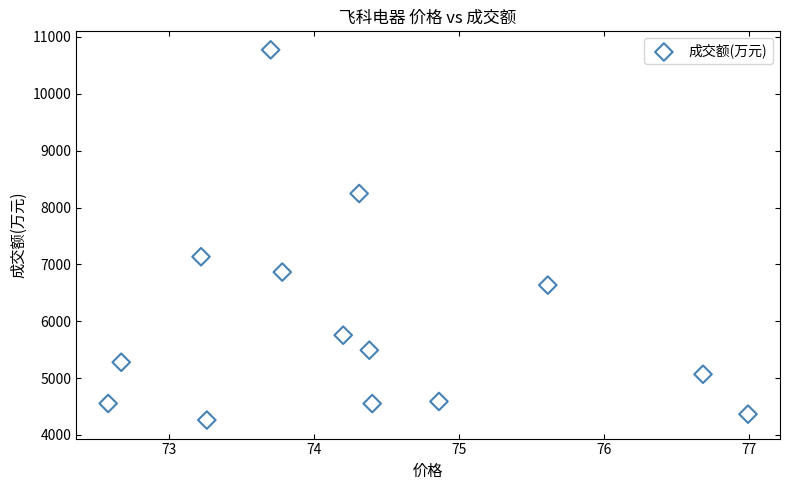

What Y value in the scatter plot is closest to 7518?

7135